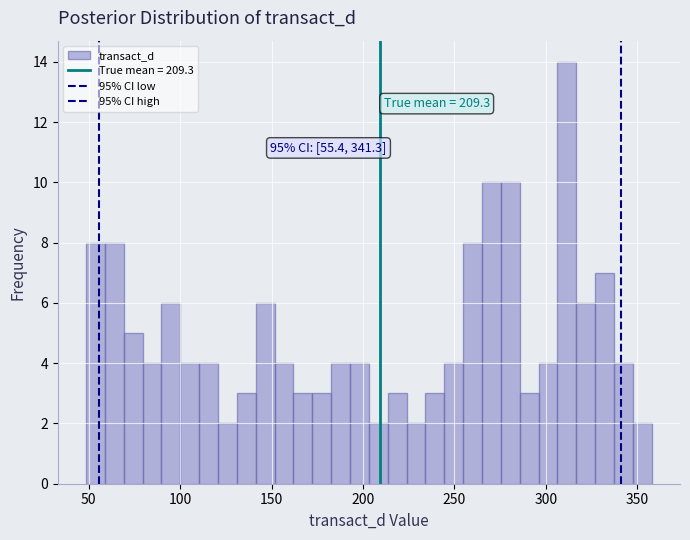

Read against the x-axis, roughly where is the centre of the tallest bar?

310